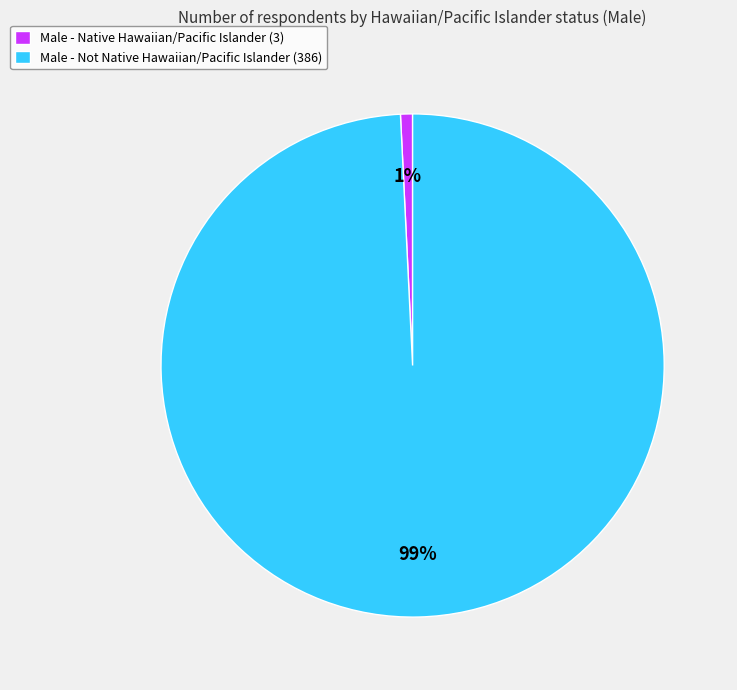

Is there any slice that represents more than half of the pie?

Yes